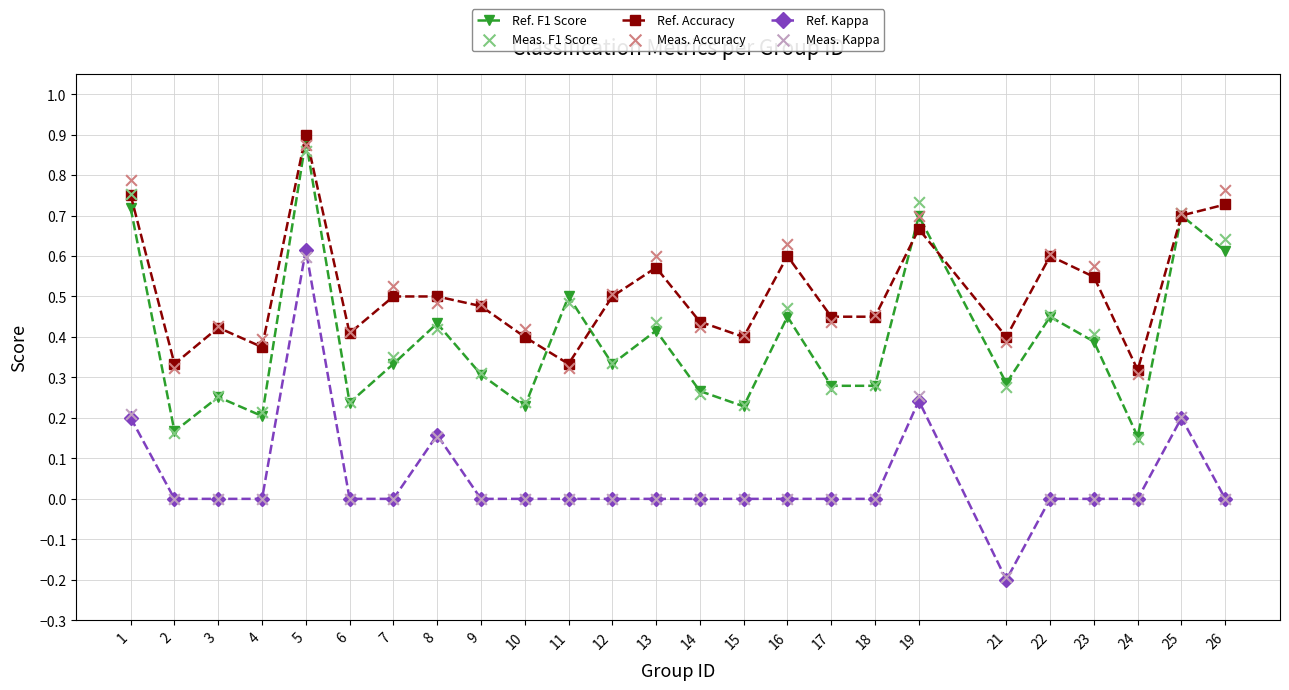

Which series reaches the minimum Y coordinate?

Ref. Kappa